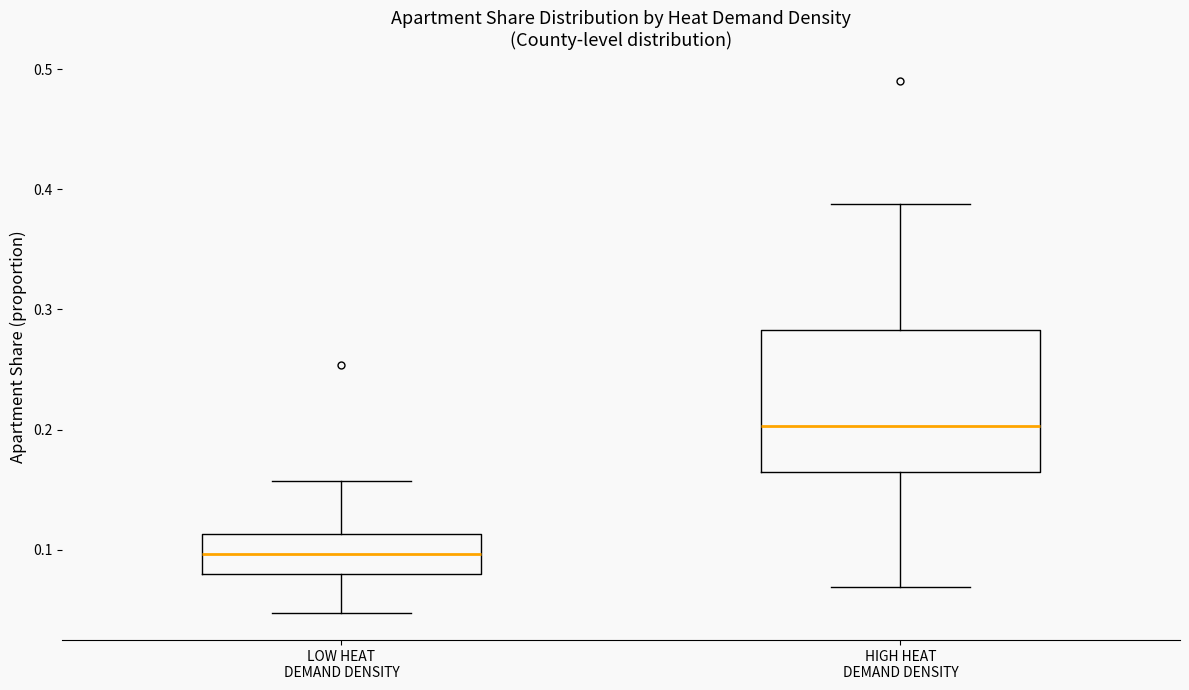

Reading left to right, transcribe this box plot: for each box, give where its median line is, the range the box spans, and where its two whiskers end, as read against the y-axis. The values are not printed on the chart, so give them approximately, as read against the axis.

LOW HEAT DEMAND DENSITY: median 0.10, box 0.08 to 0.11, whiskers 0.05 to 0.16
HIGH HEAT DEMAND DENSITY: median 0.20, box 0.16 to 0.28, whiskers 0.07 to 0.39